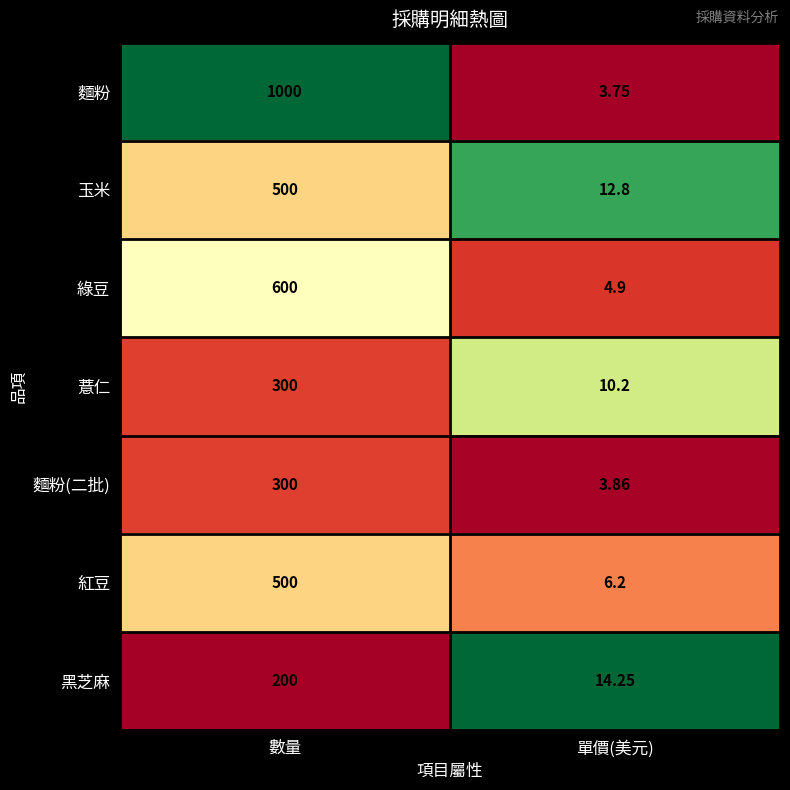

Count the number of categories in the chart.

2